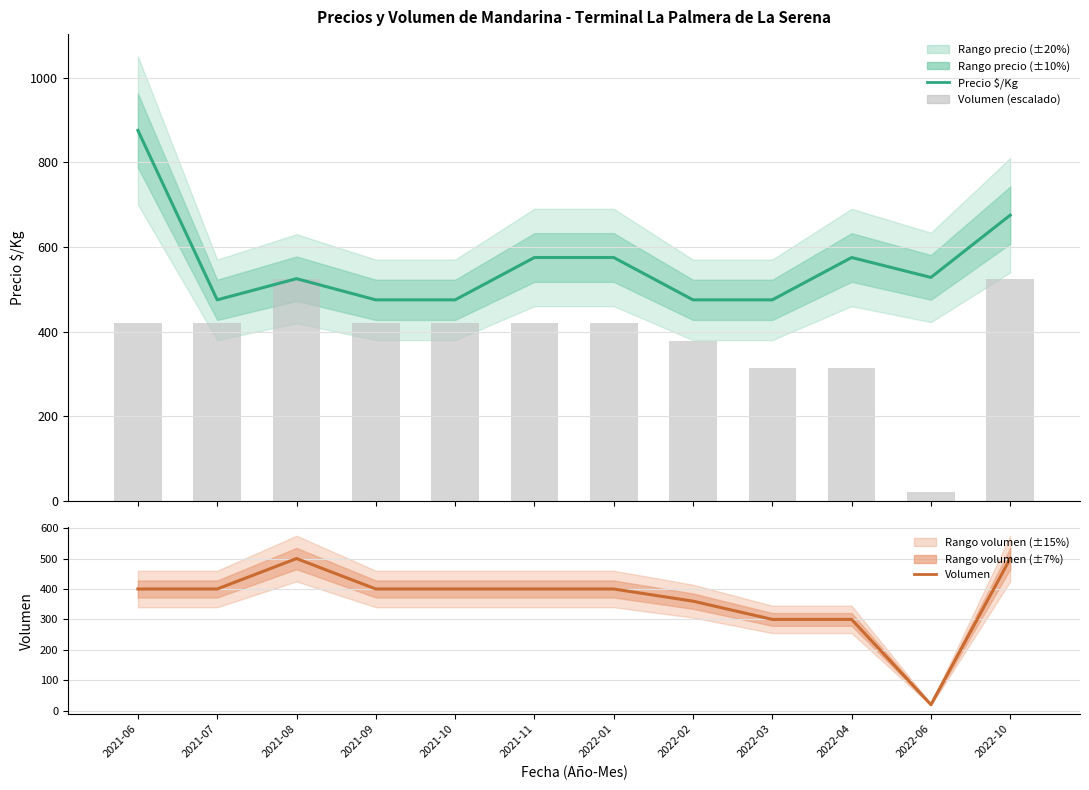

At 2022-02, list the series in order from smallest to largest.

Volumen, Volumen (escalado), Precio $/Kg